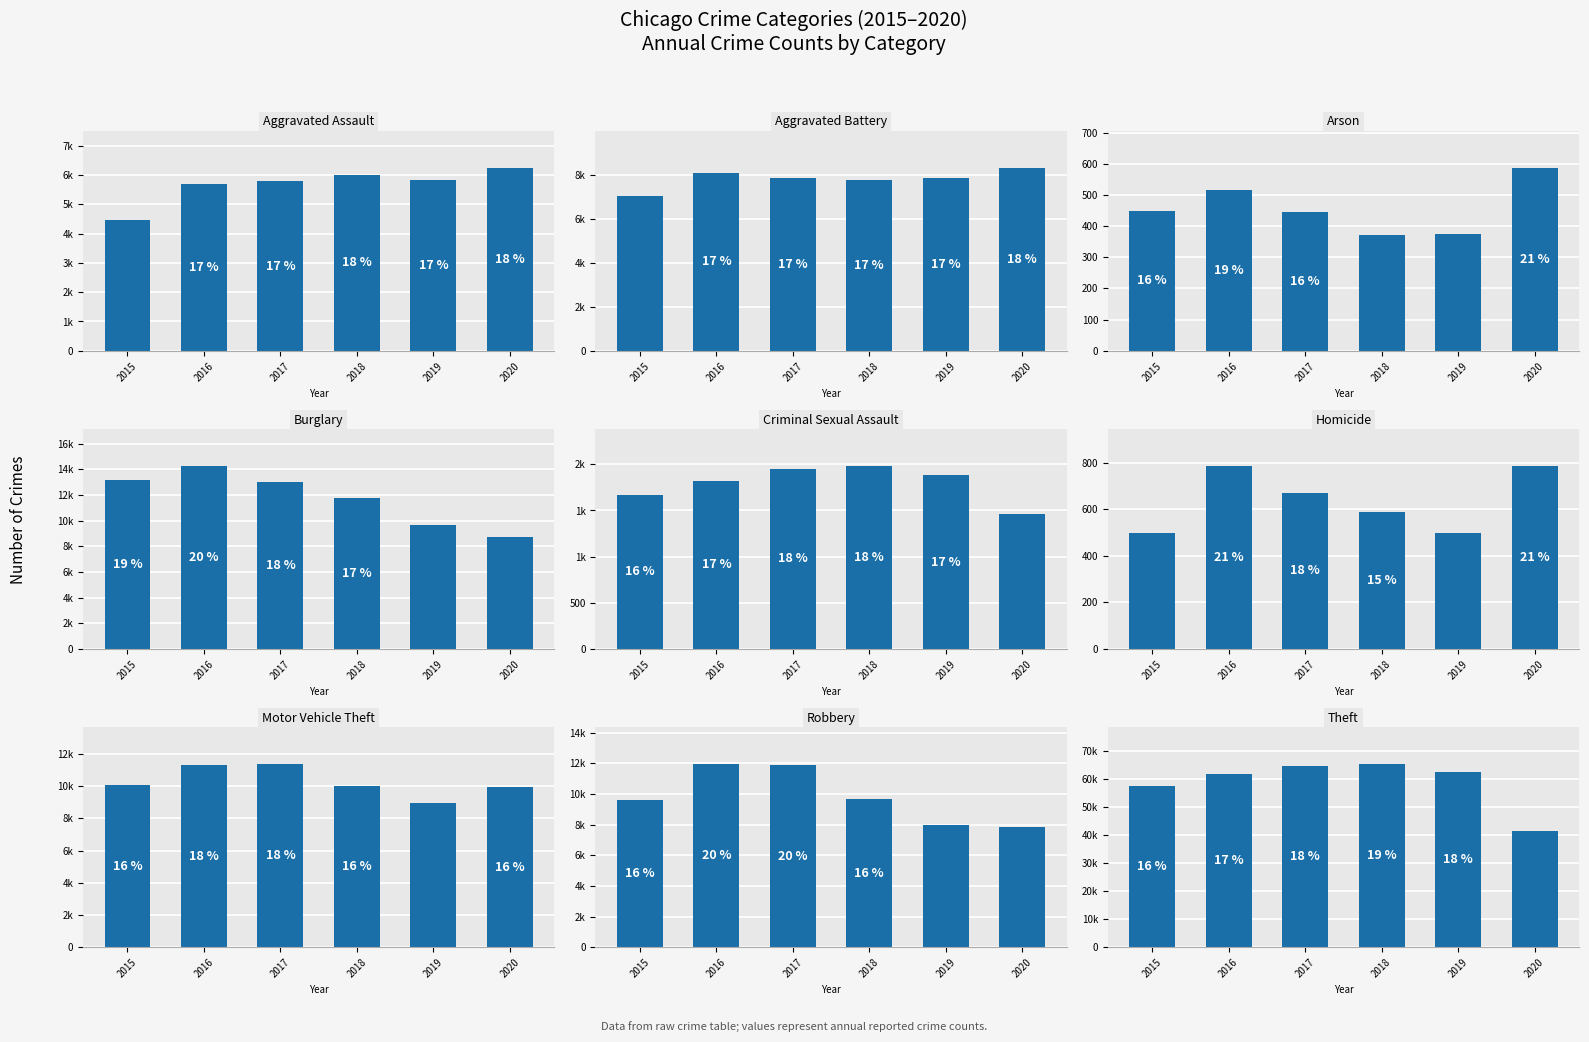

How many bars are there in total?

54